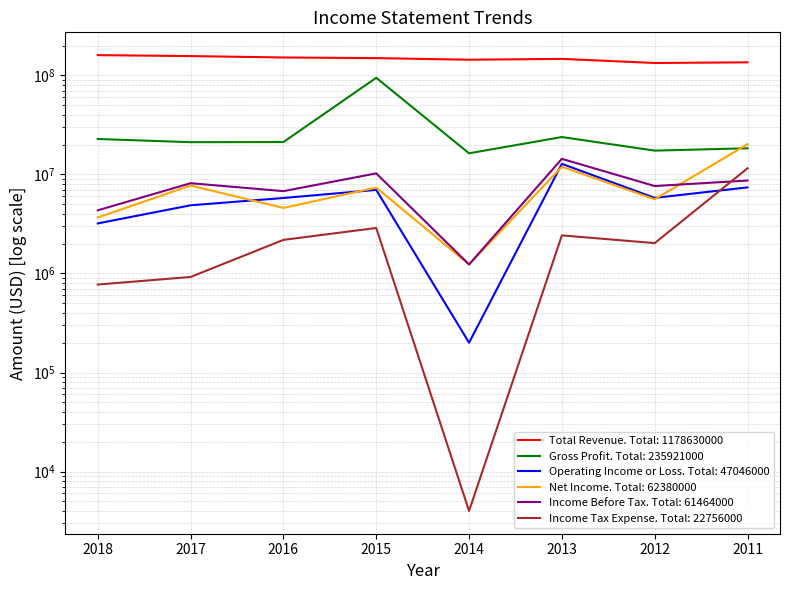

At which category is the sum across all series the highest?

2015